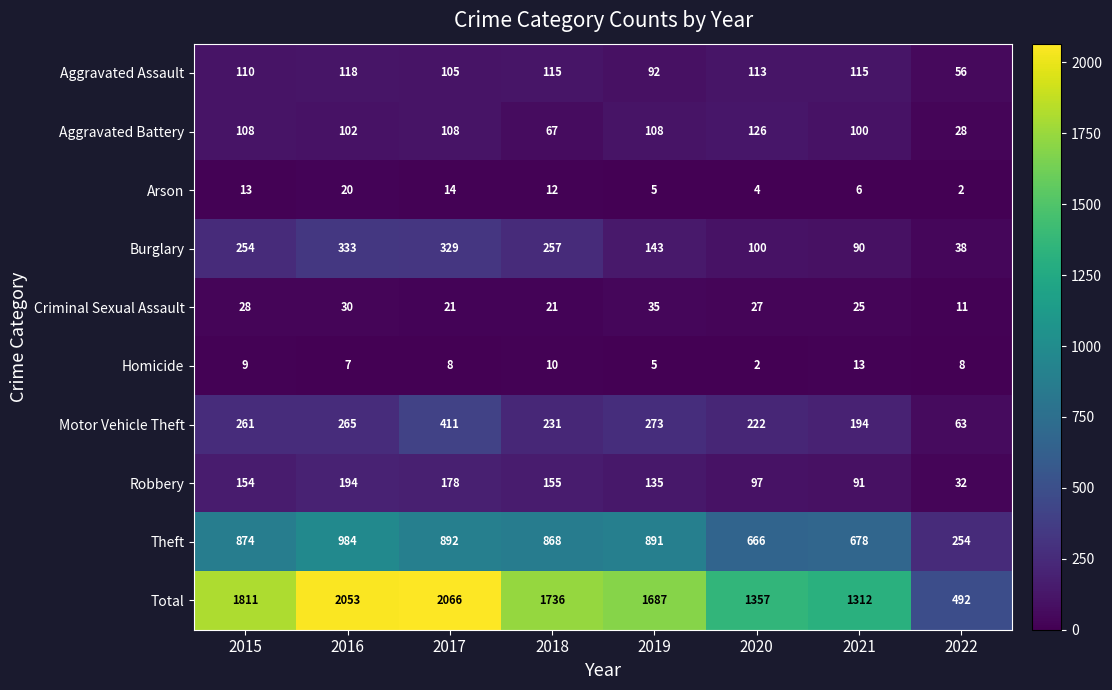

At which category is the sum across all series the highest?

2017